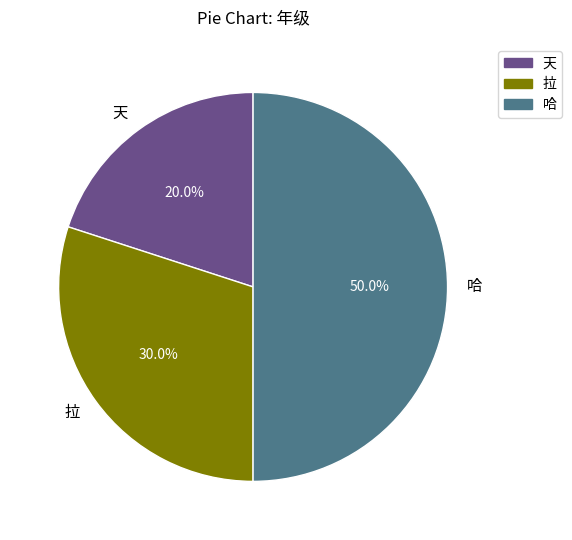

To the nearest percent, what portion does 天 represent?

20%